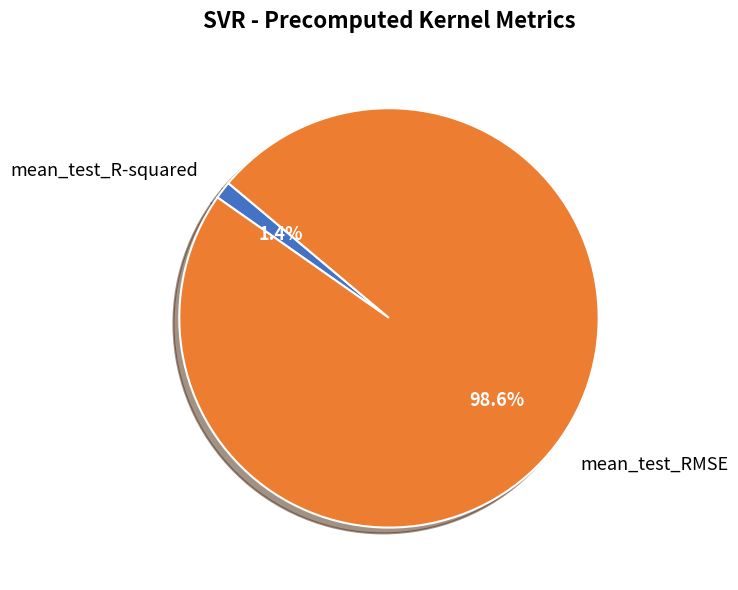

How many slices are in this pie chart?

2